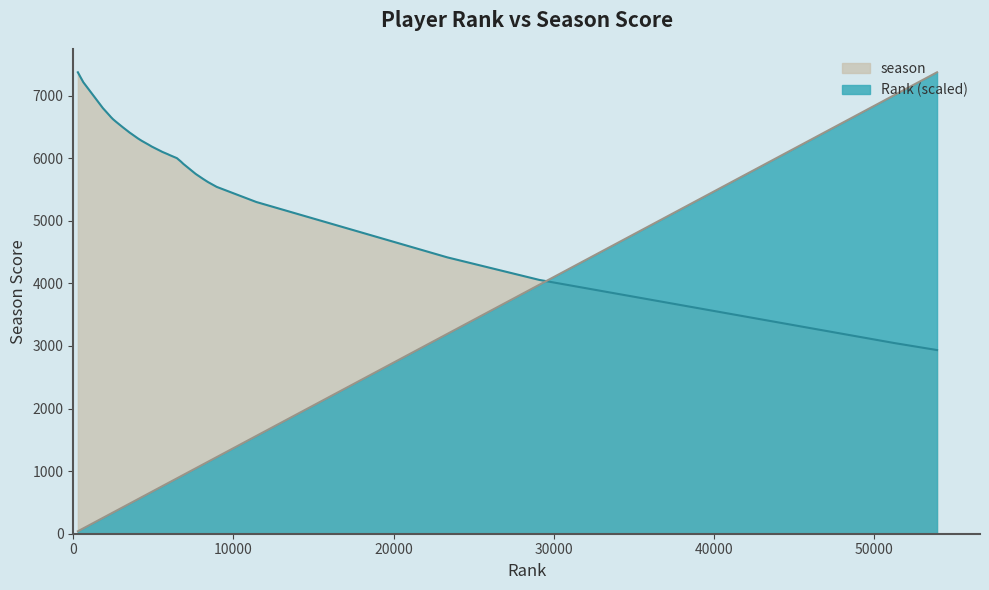

What value does the season series have at 7642?

5750.0